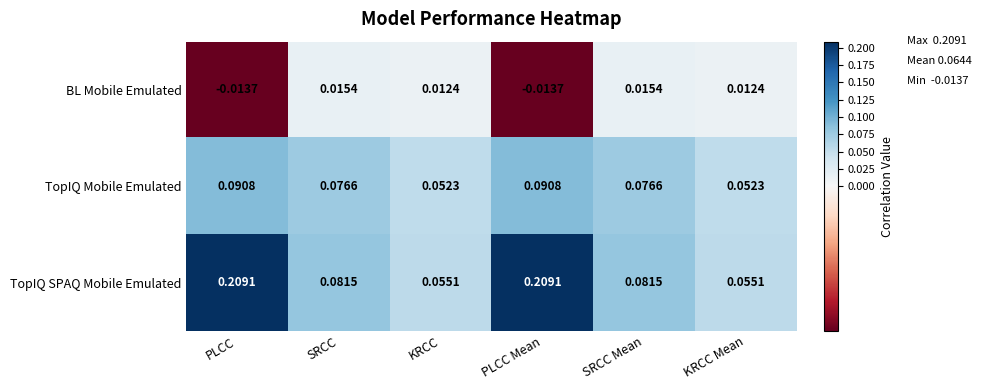

At how many categories does at least one series exceed 0?

6